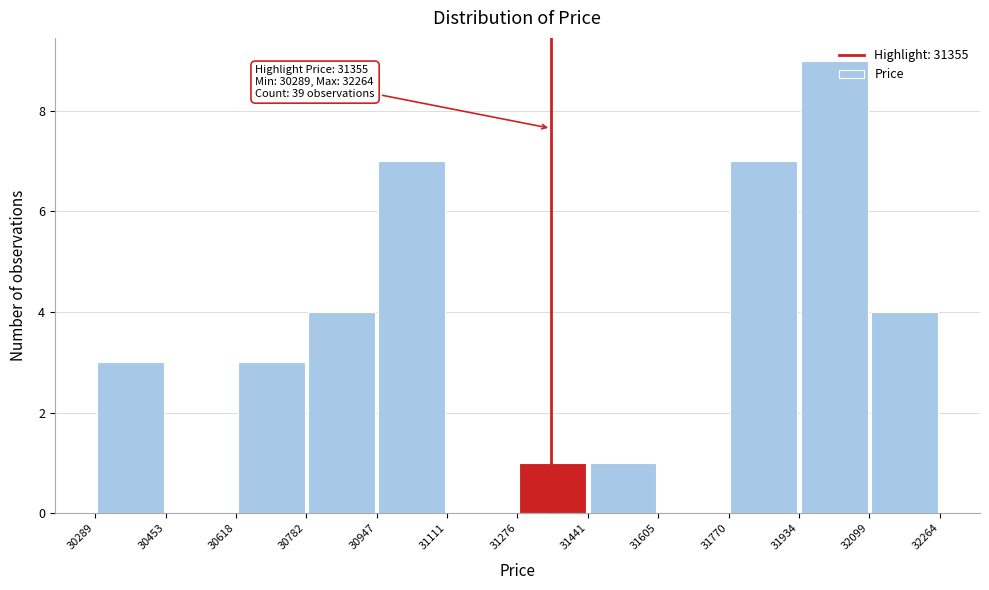

Which range on the x-axis has the tallest bar?

31934 to 32099